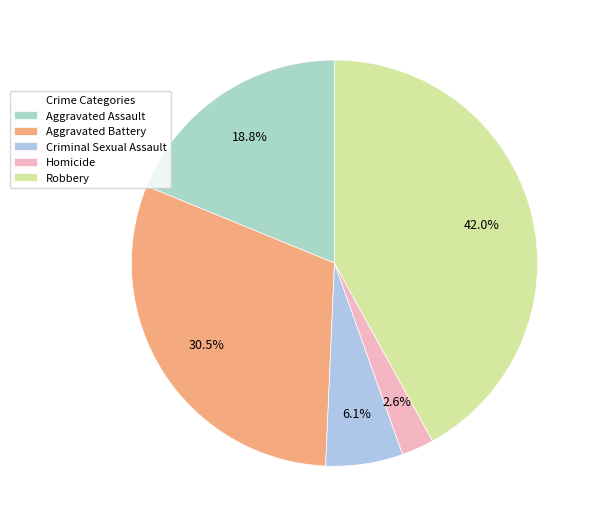

Approximately how many times larger is the value at Aggravated Assault compared to Aggravated Battery?

0.6